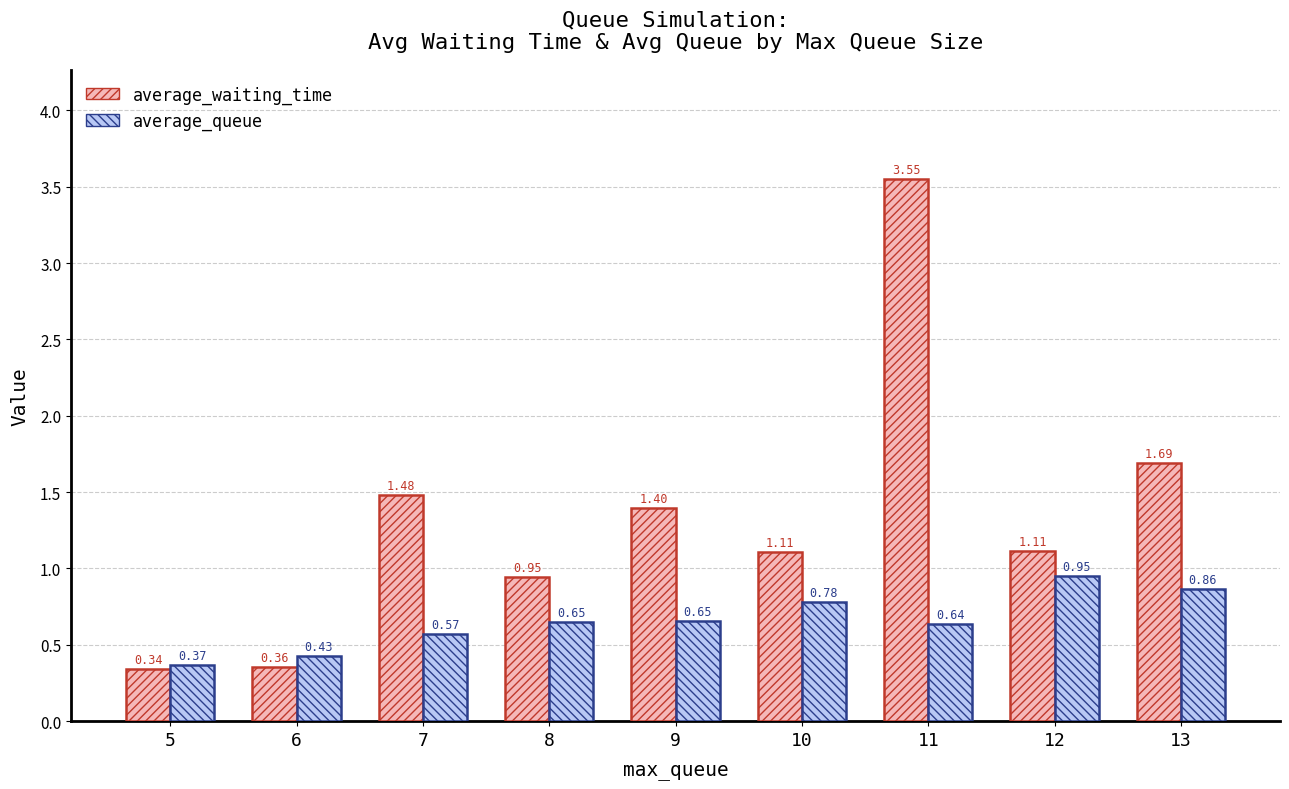

What are all the series names shown in the legend?

average_waiting_time, average_queue